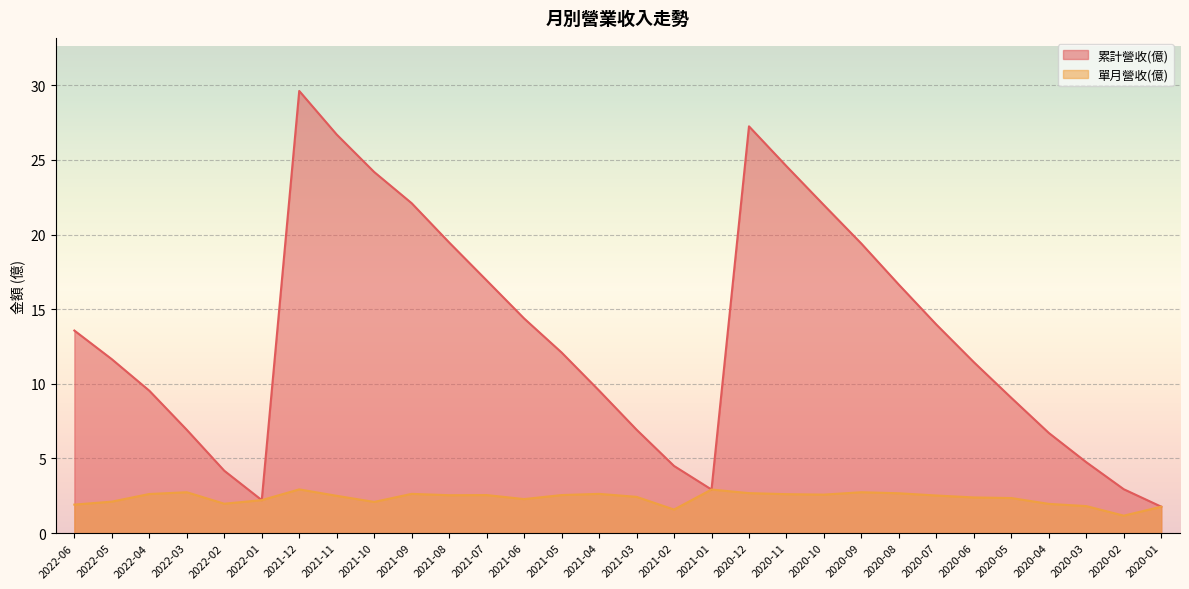

Rank the series at 2021-01 from lowest to highest value.

累計營收(億), 單月營收(億)